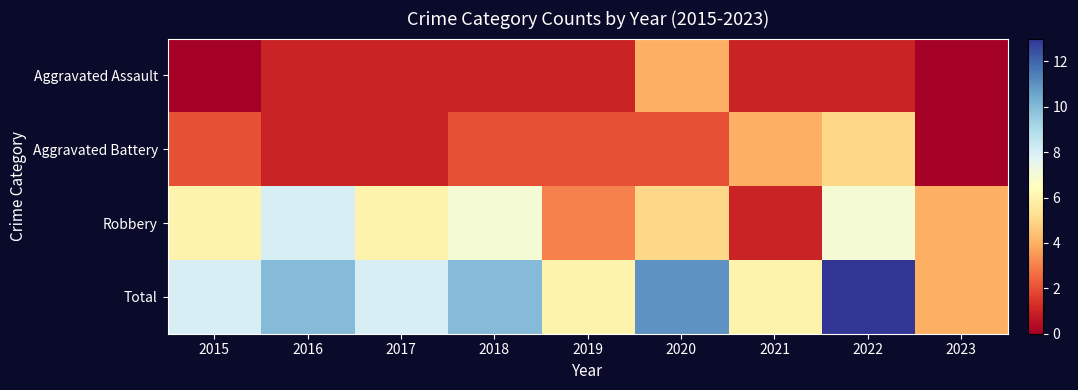

Is the value of Total at 2019 greater than the value of Aggravated Assault at 2015?

Yes